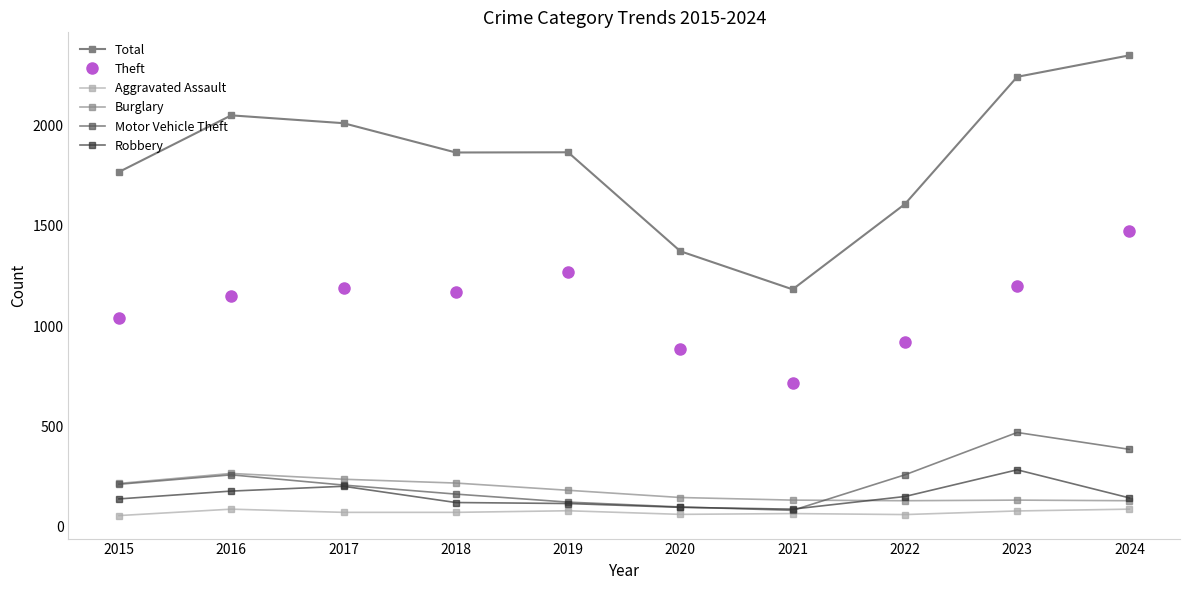

What is the average value of the Motor Vehicle Theft series?

226